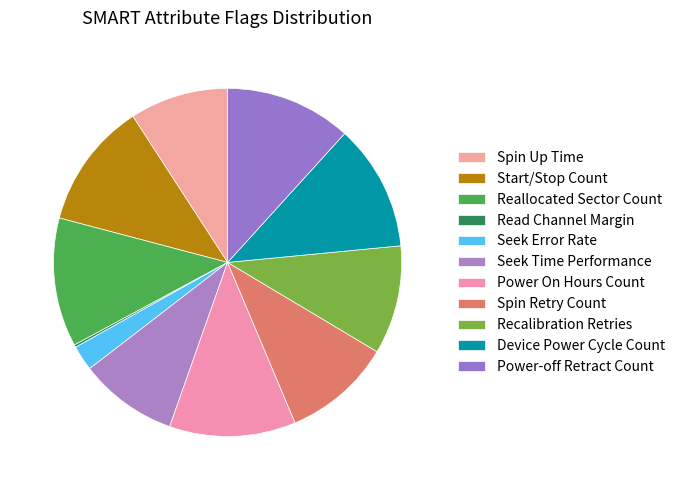

Combined, what portion of the pie is Device Power Cycle Count and Read Channel Margin?

12.0%